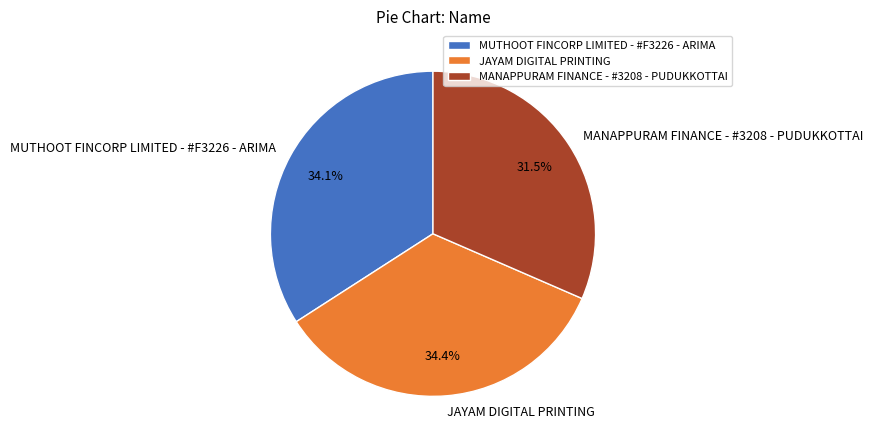

Approximately how many times larger is the value at JAYAM DIGITAL PRINTING compared to MANAPPURAM FINANCE - #3208 - PUDUKKOTTAI?

1.1